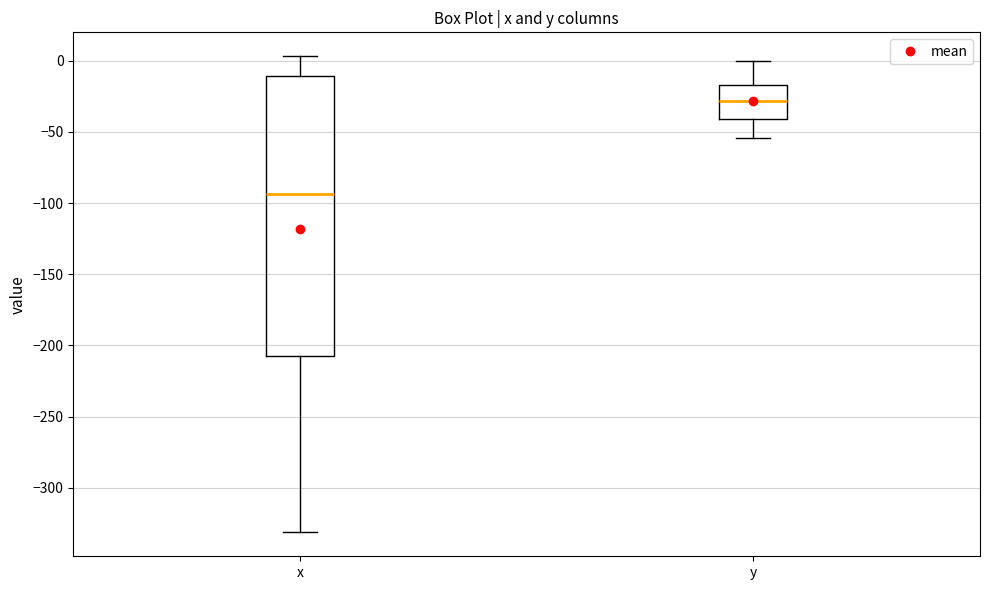

Reading left to right, transcribe this box plot: for each box, give where its median line is, the range the box spans, and where its two whiskers end, as read against the y-axis. The values are not printed on the chart, so give them approximately, as read against the axis.

x: median -95, box -210 to -10, whiskers -330 to 5
y: median -30, box -40 to -15, whiskers -55 to 0